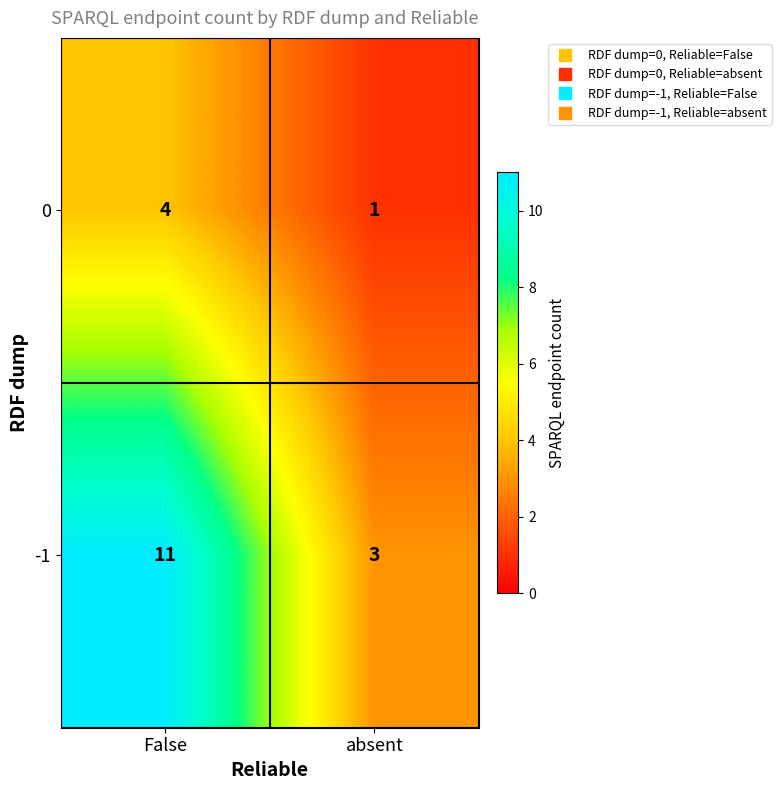

What is the sum of the 0 values at False and absent?

5